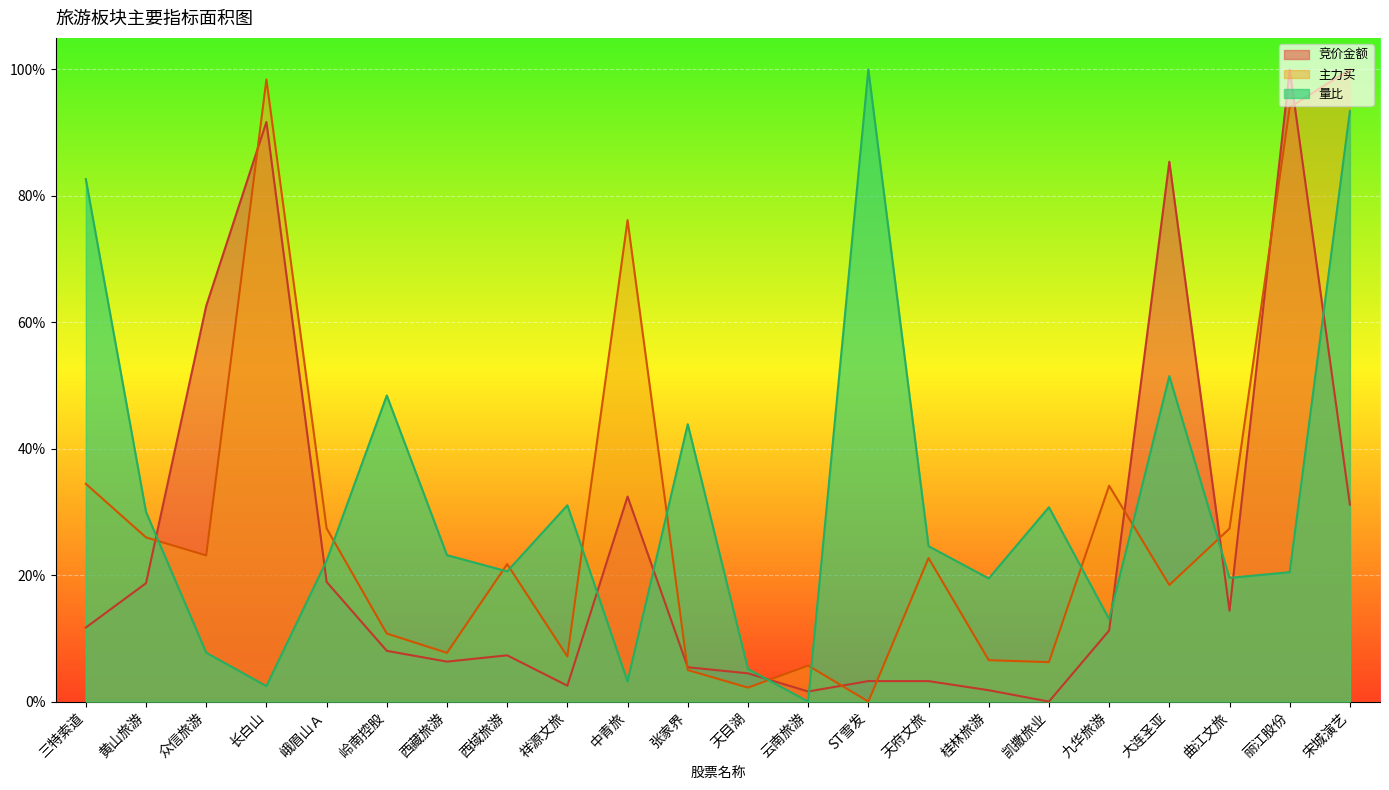

Which series changed the most between 黄山旅游 and 天府文旅?

竞价金额